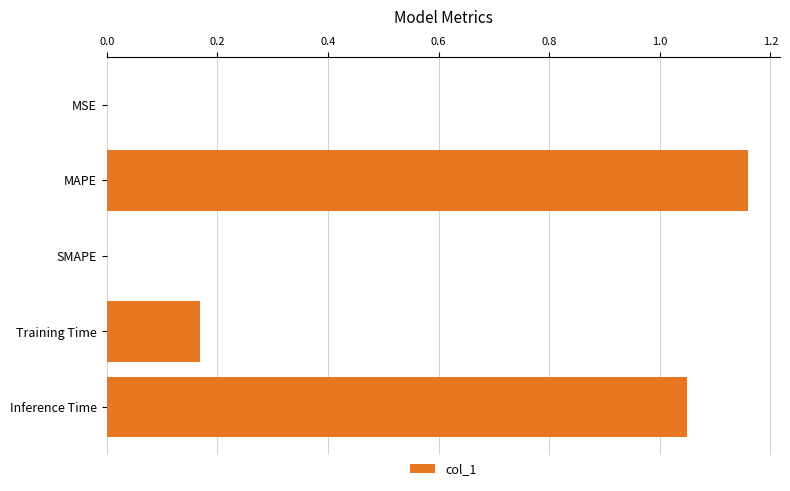

Count the number of categories in the chart.

5